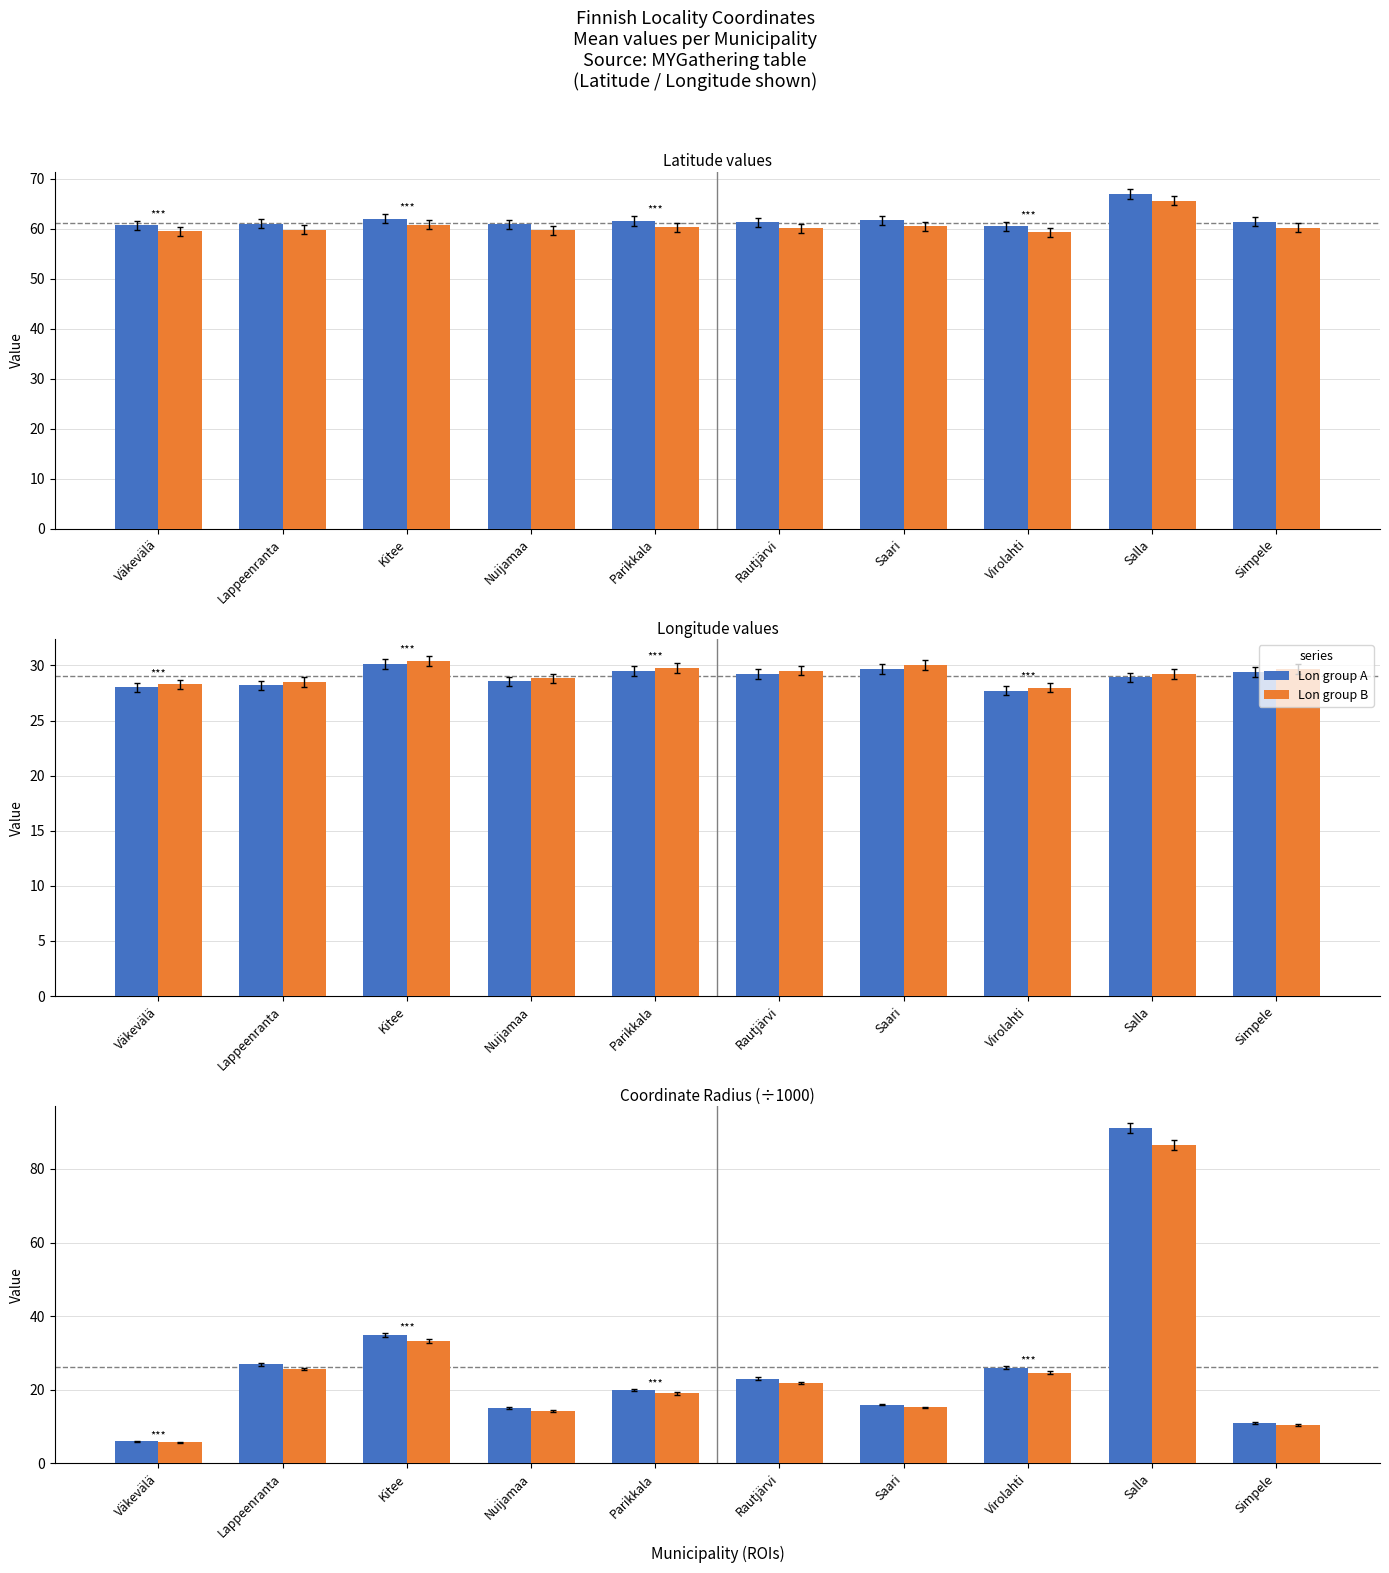

What is the difference between the second highest and second lowest values in the Lon group B series?

1.7